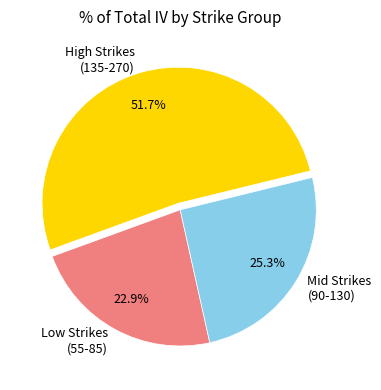

What is the smallest slice in the pie chart?

Low Strikes (55-85)